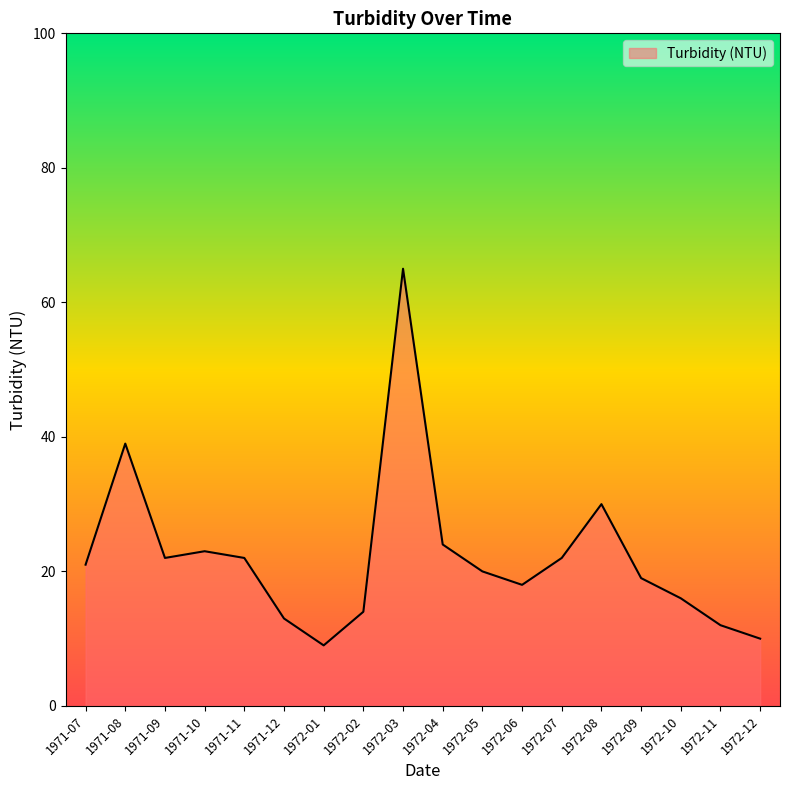

What is the approximate value at 1972-02?

14